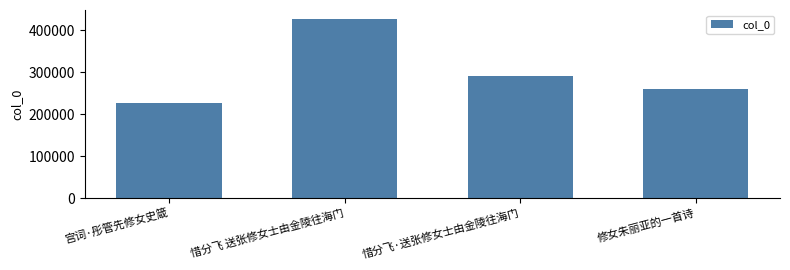

What is the difference between the values at 修女朱丽亚的一首诗 and 惜分飞 送张修女士由金陵往海门?

167020